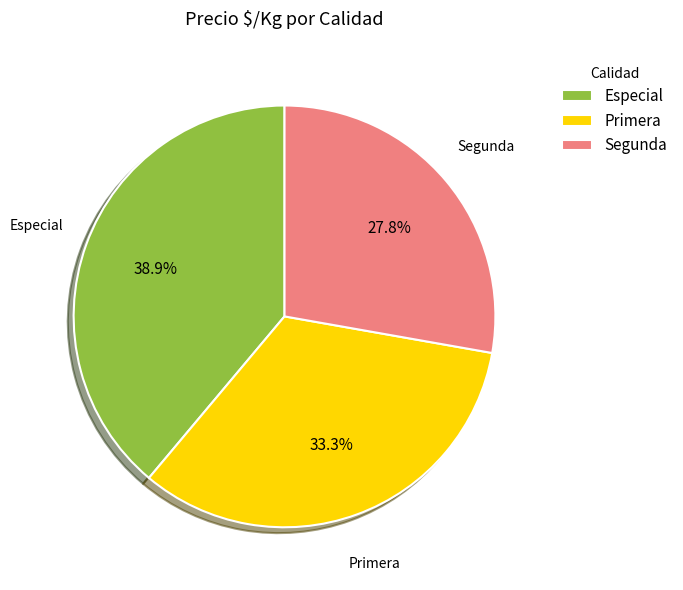

What is the smallest slice in the pie chart?

Segunda